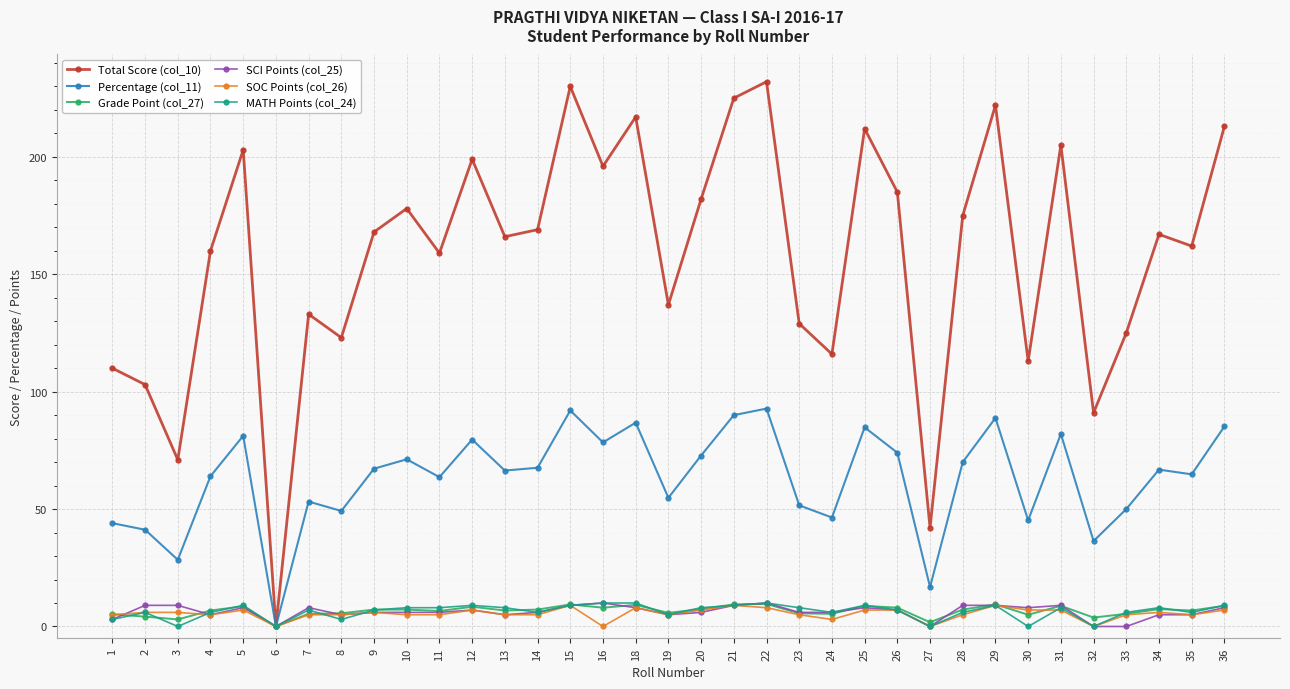

What is the maximum value shown in the chart?

232.0